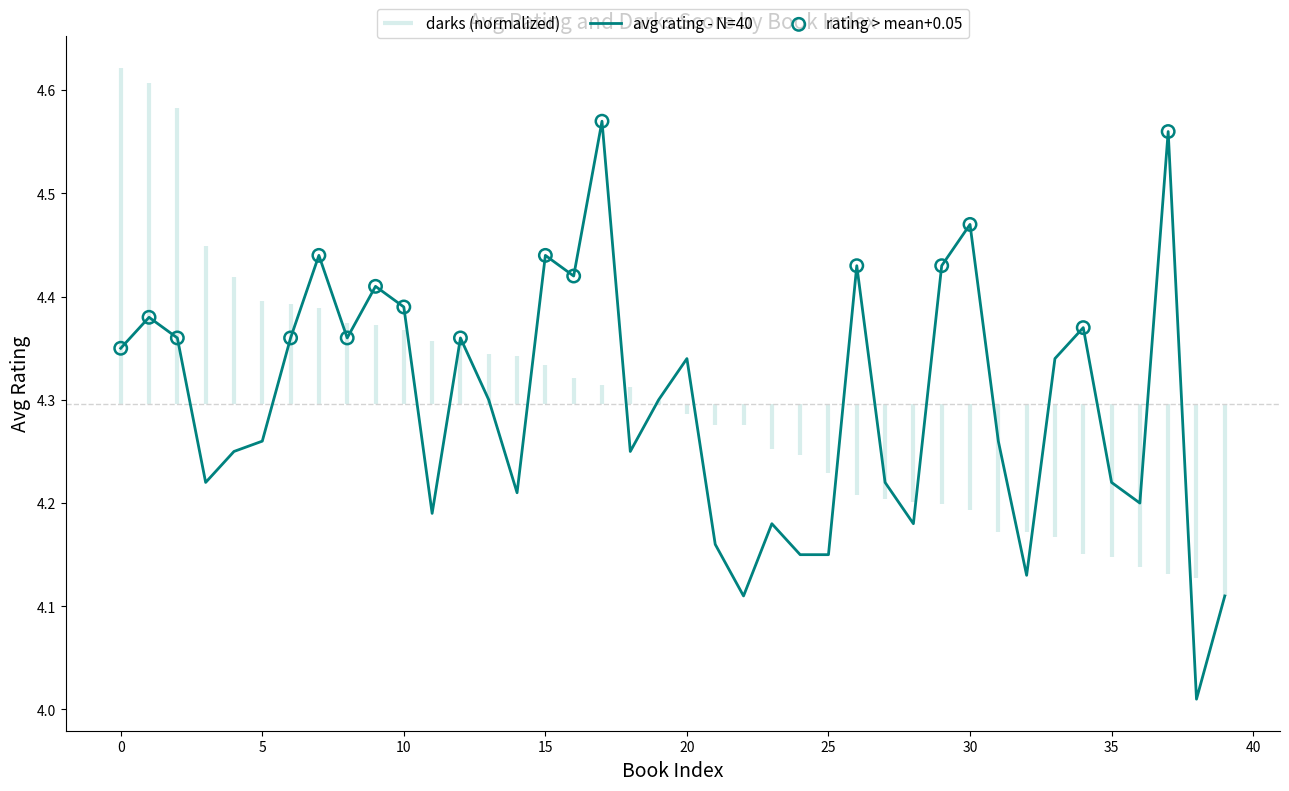

What is the ratio of the value at 16 to the value at 6?

1.0